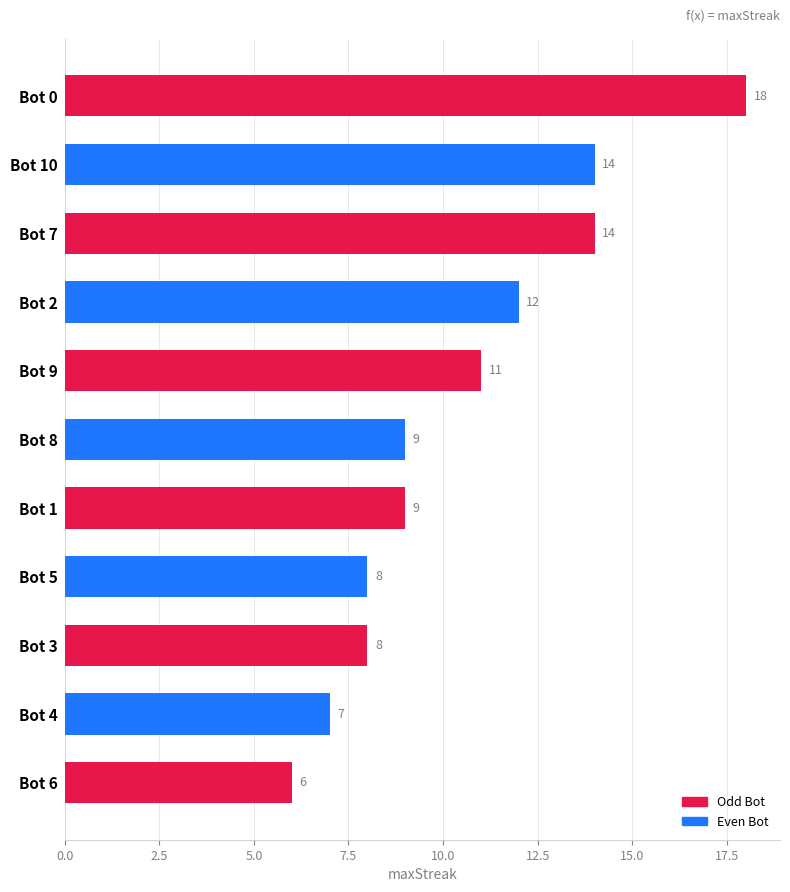

The chart shows a value of 6 at Bot 6. True or false?

True